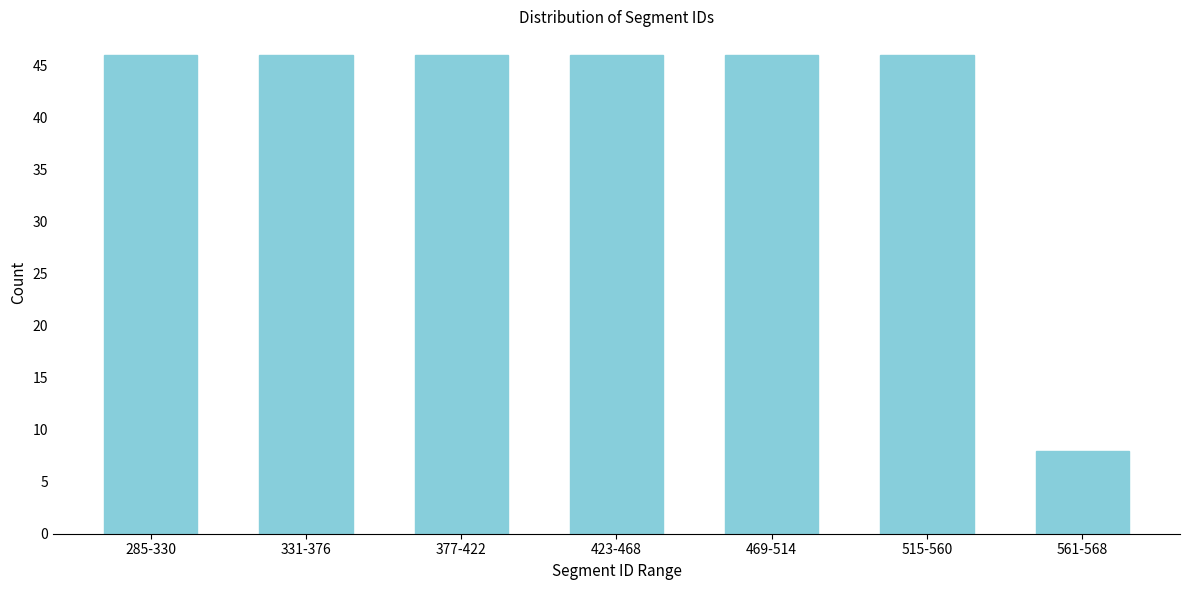

Reading left to right, extract all data points from this chart.

285-330=46	331-376=46	377-422=46	423-468=46	469-514=46	515-560=46	561-568=8